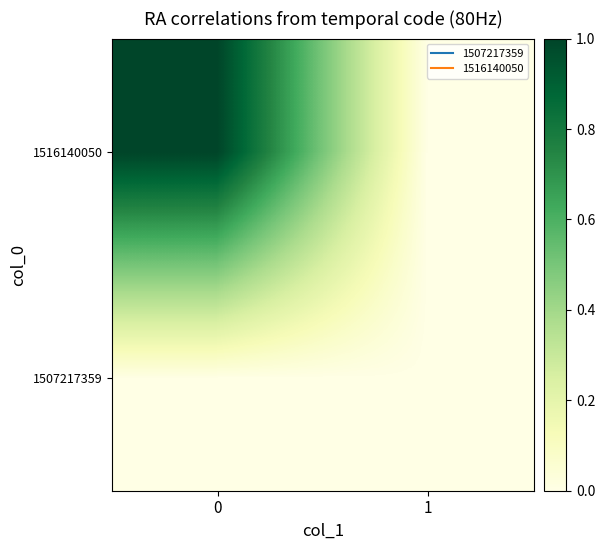

Rank the series by their average value, from lowest to highest.

1507217359, 1516140050